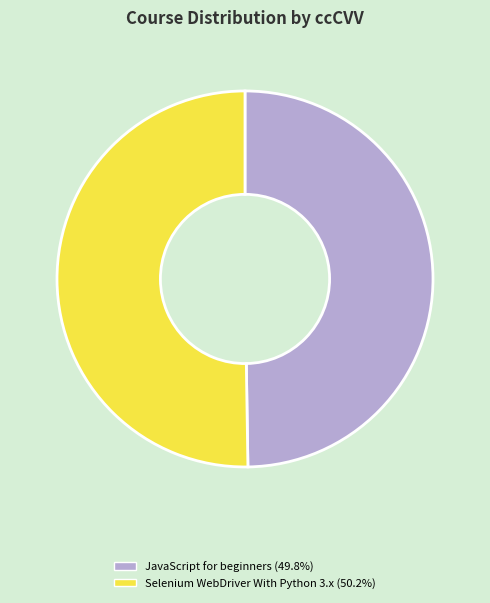

Do Selenium WebDriver With Python 3.x and JavaScript for beginners together represent more than half of the pie?

Yes